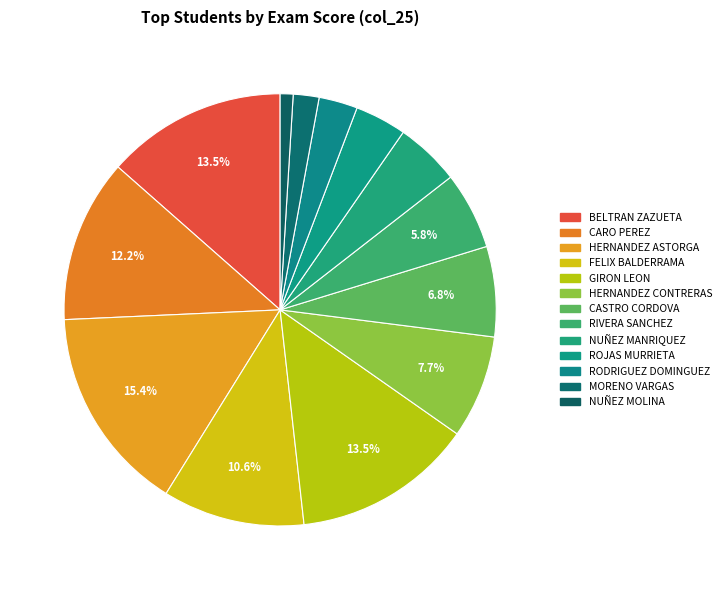

How many segments does this pie chart have?

13